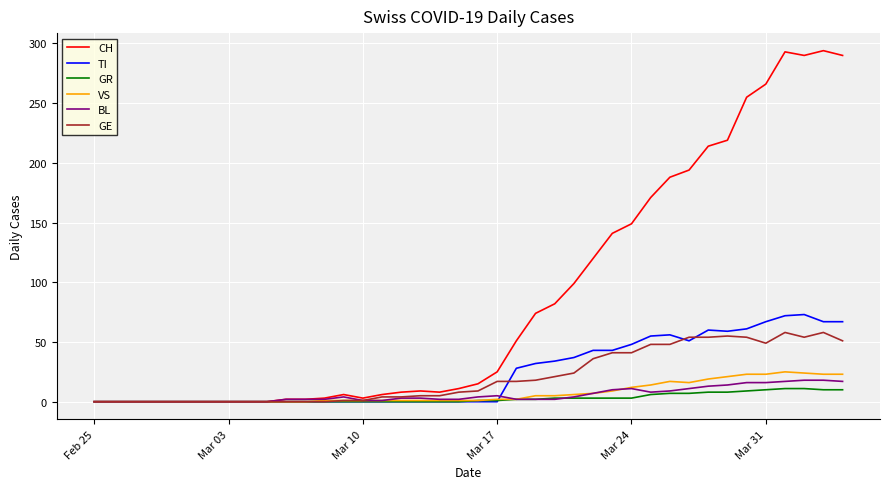

Which series has the largest total across all categories?

CH